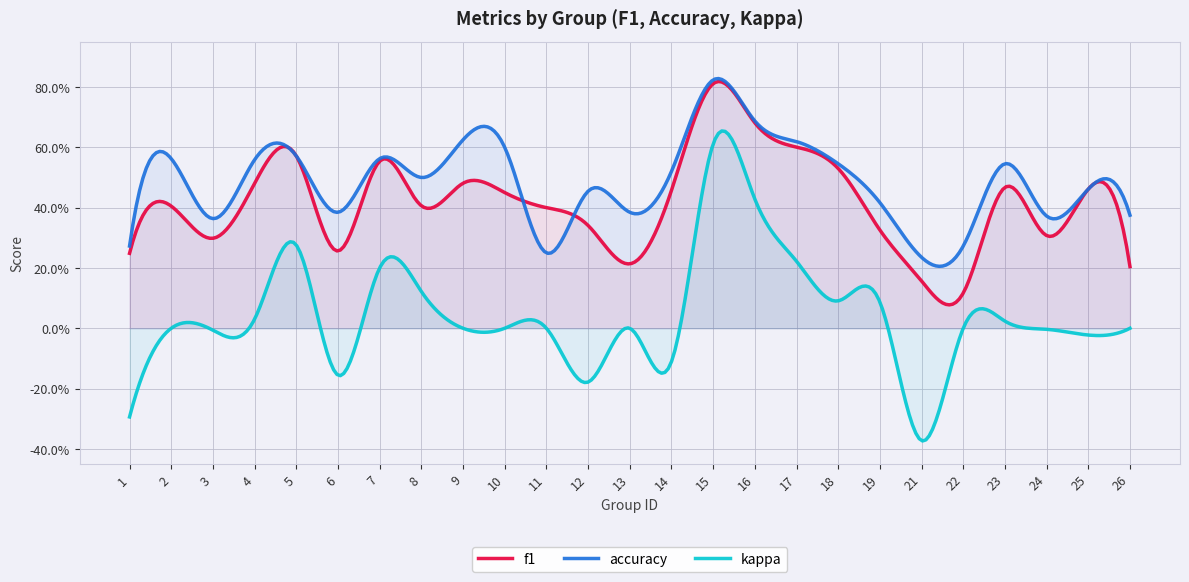

What are all the series names shown in the legend?

f1, accuracy, kappa